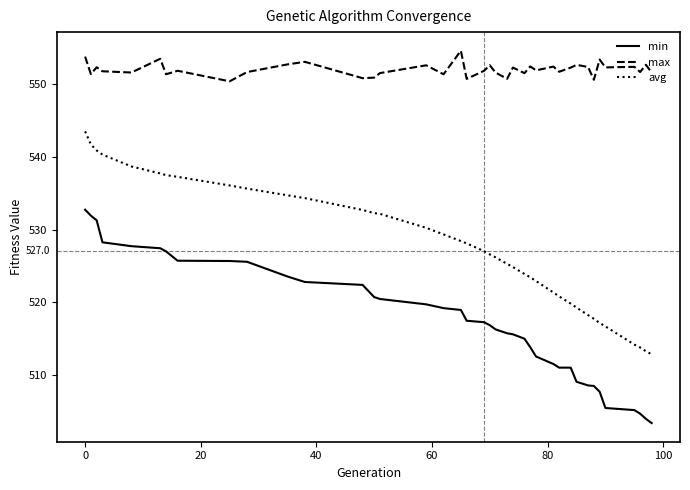

Which series has the widest spread of values?

avg